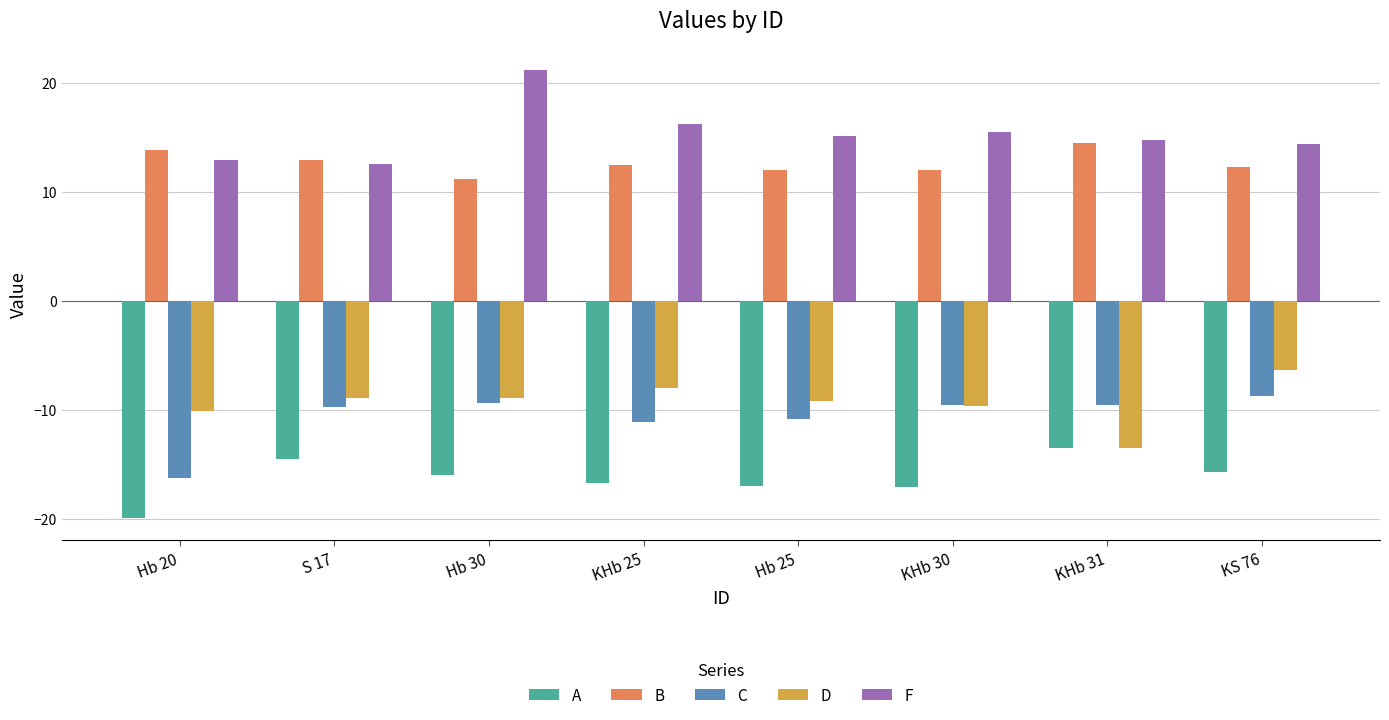

At which label does B reach its minimum?

Hb 30